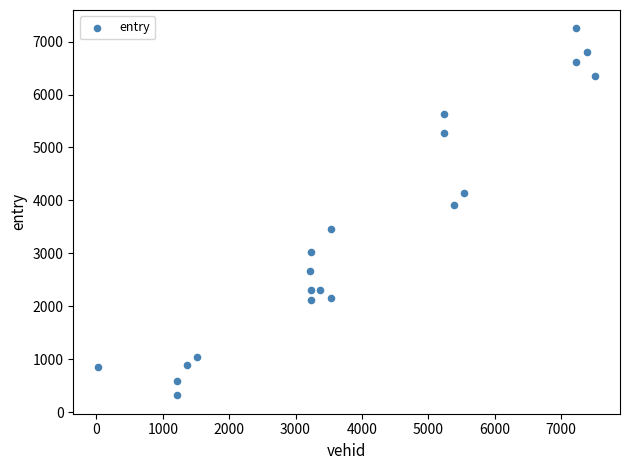

What Y value in the scatter plot is closest to 3784?

3920.0